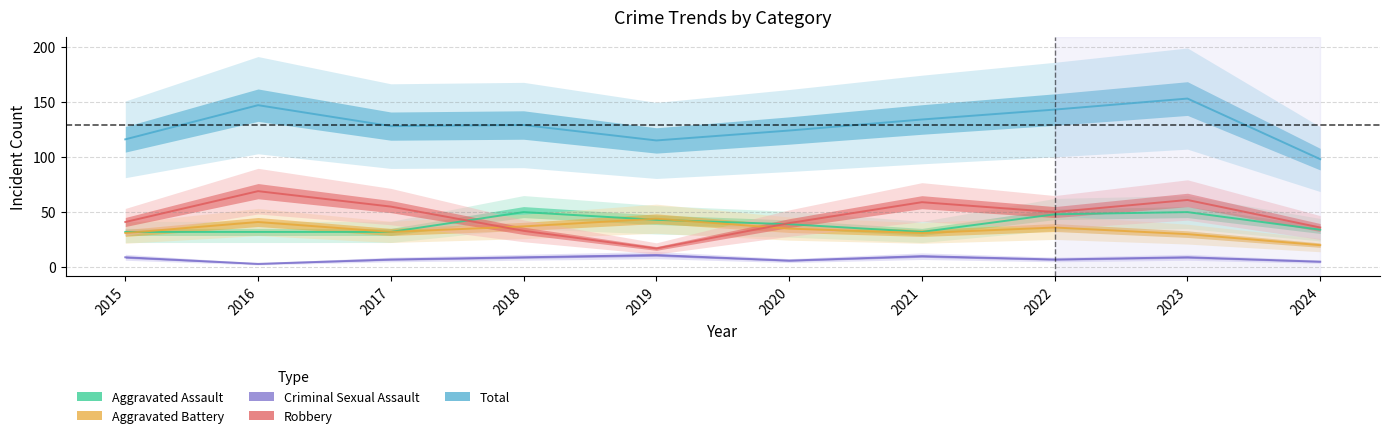

What is the value of the Aggravated Assault point at the 9th from the left?

50